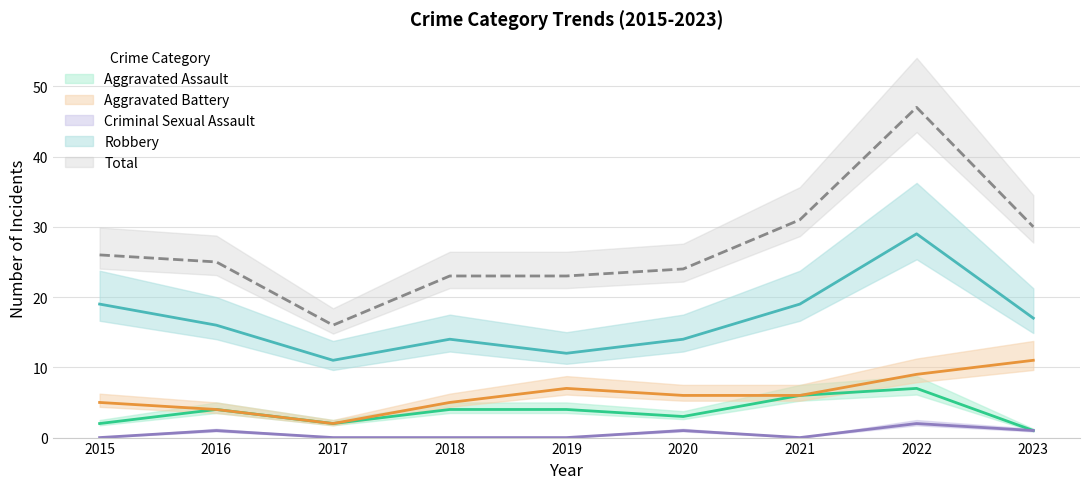

What is the difference between the maximum and minimum values in the Aggravated Assault series?

6